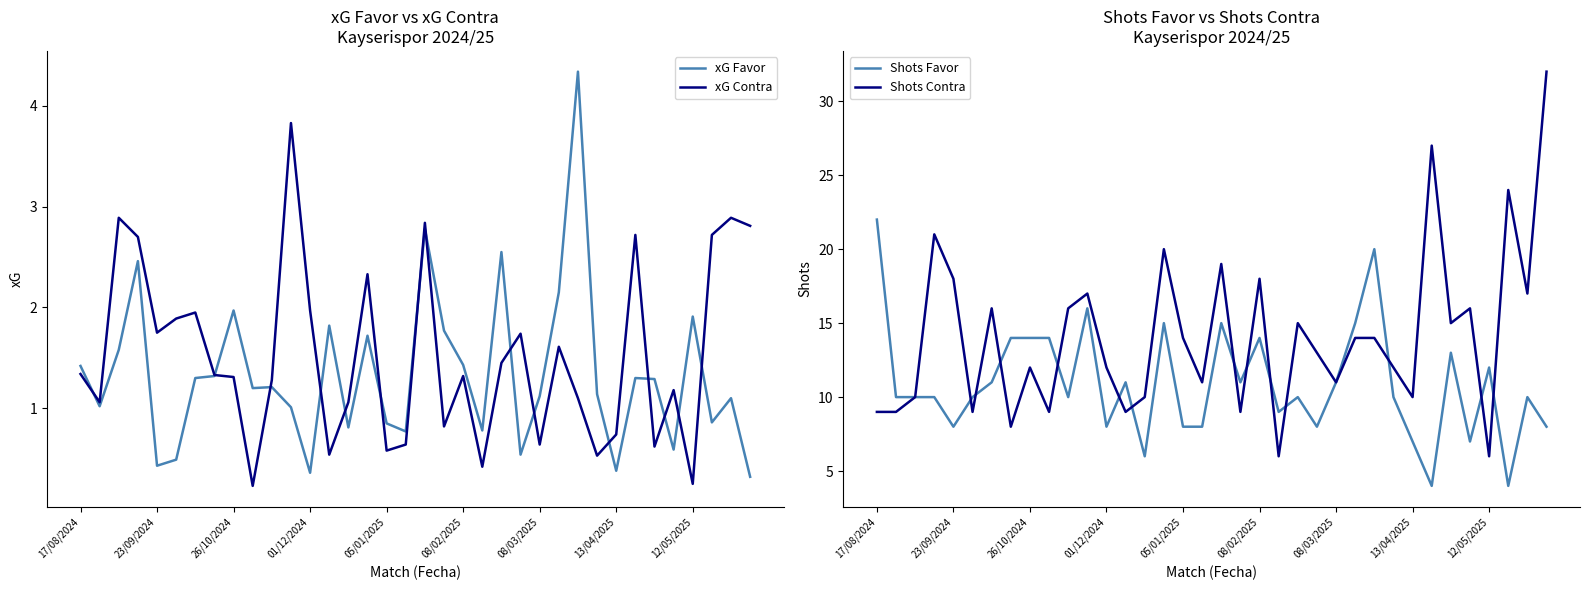

Which category has the highest value in the Shots Favor series?

17/08/2024